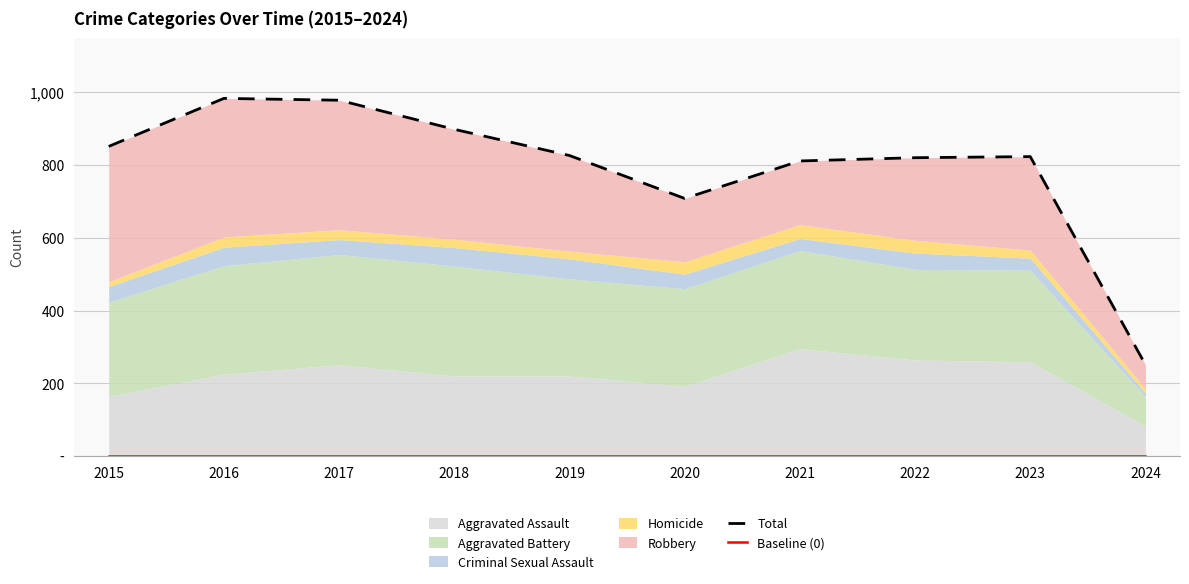

At which category does the chart reach its peak across all series?

2016